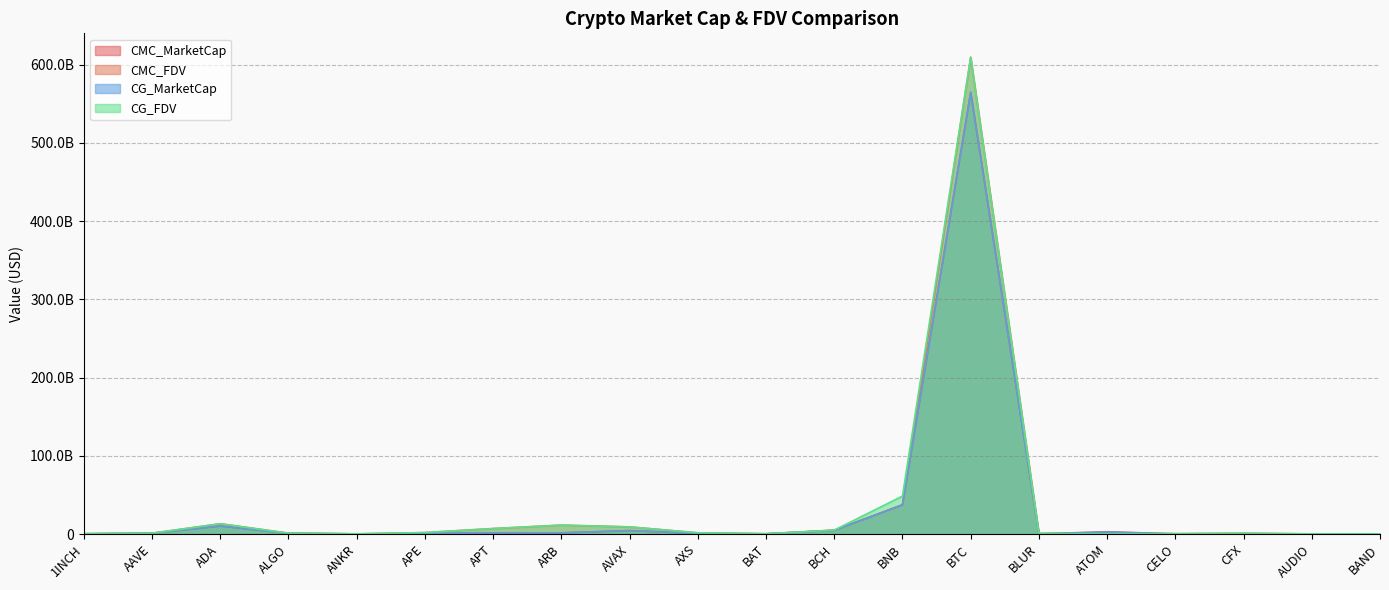

What is the difference between the maximum and minimum values in the CMC_FDV series?

609570878238.3